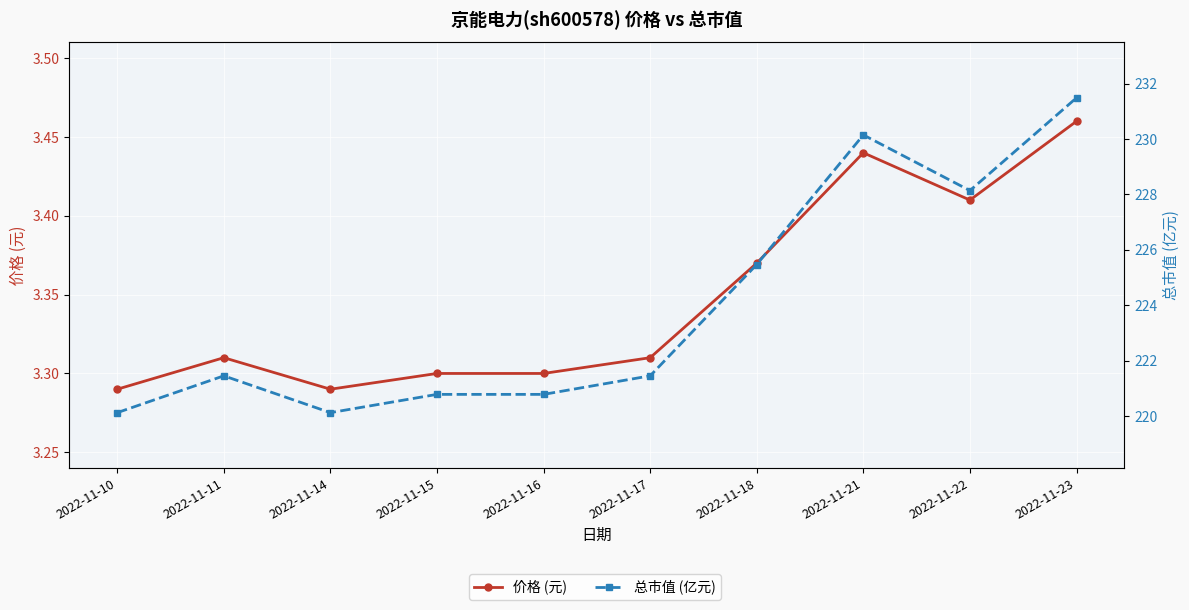

At which label does 总市值 (亿元) first exceed 221?

2022-11-11